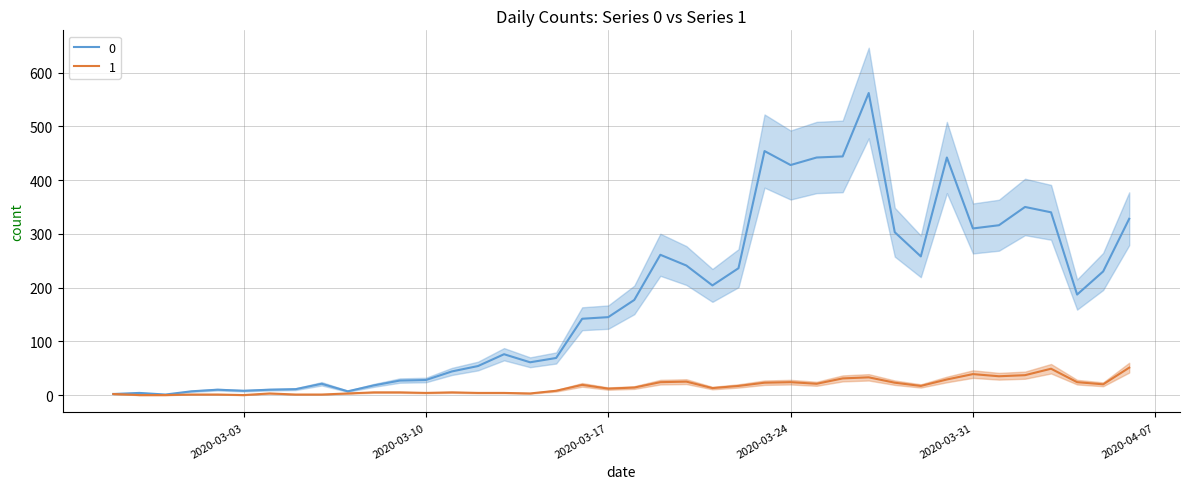

Does the chart display data point markers on the line(s)?

No